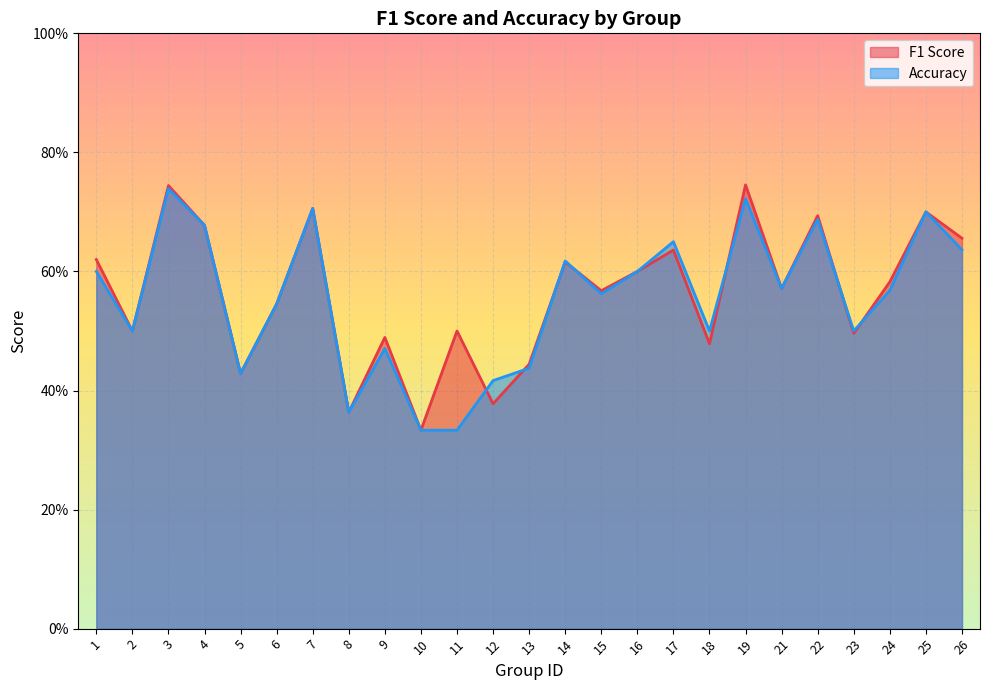

What is the value of the f1 point at the 18th from the left?

0.5